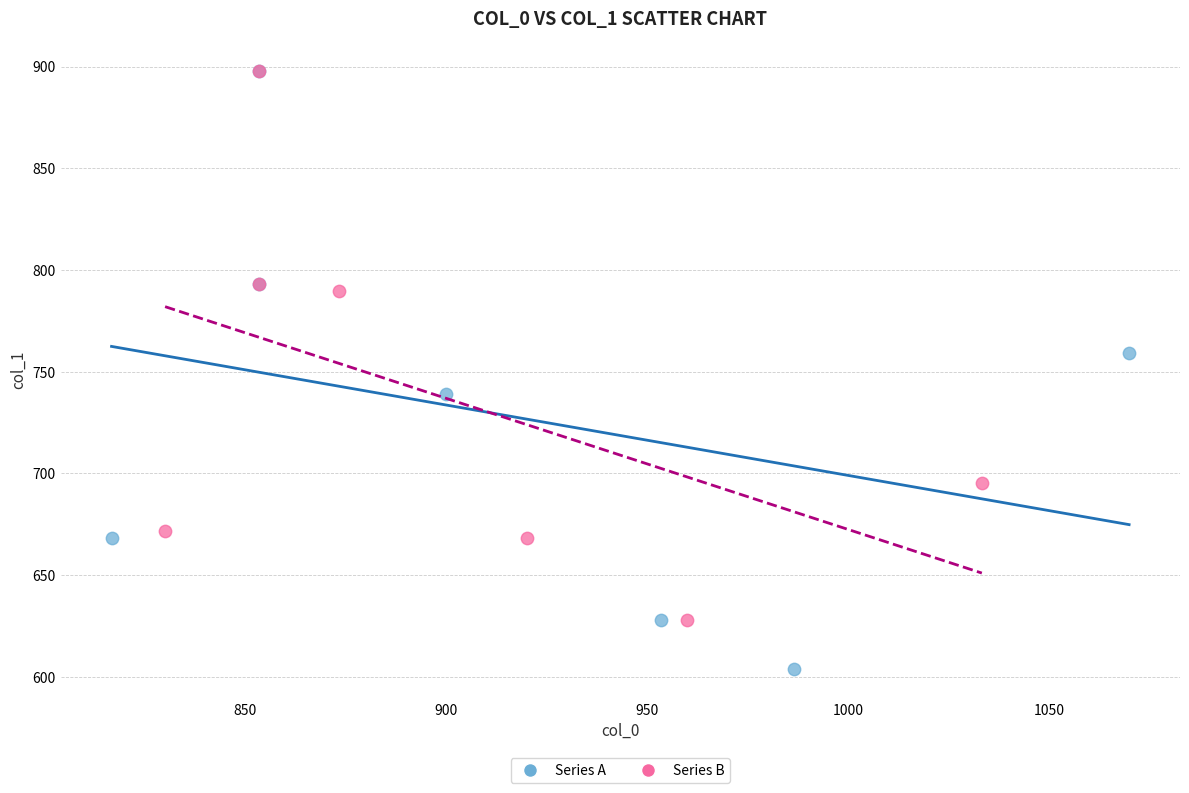

Which series contains the lowest Y value?

Series A